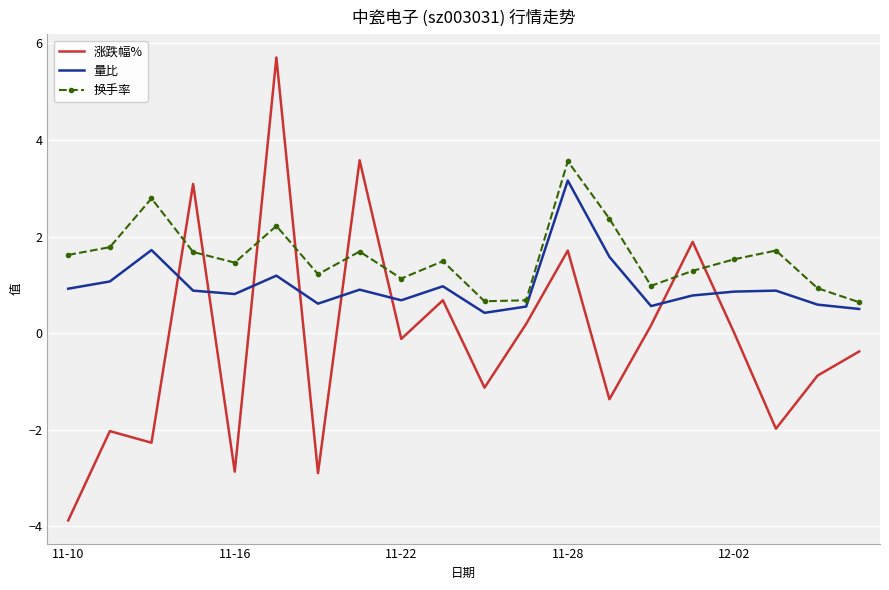

Which series has the largest total across all categories?

换手率